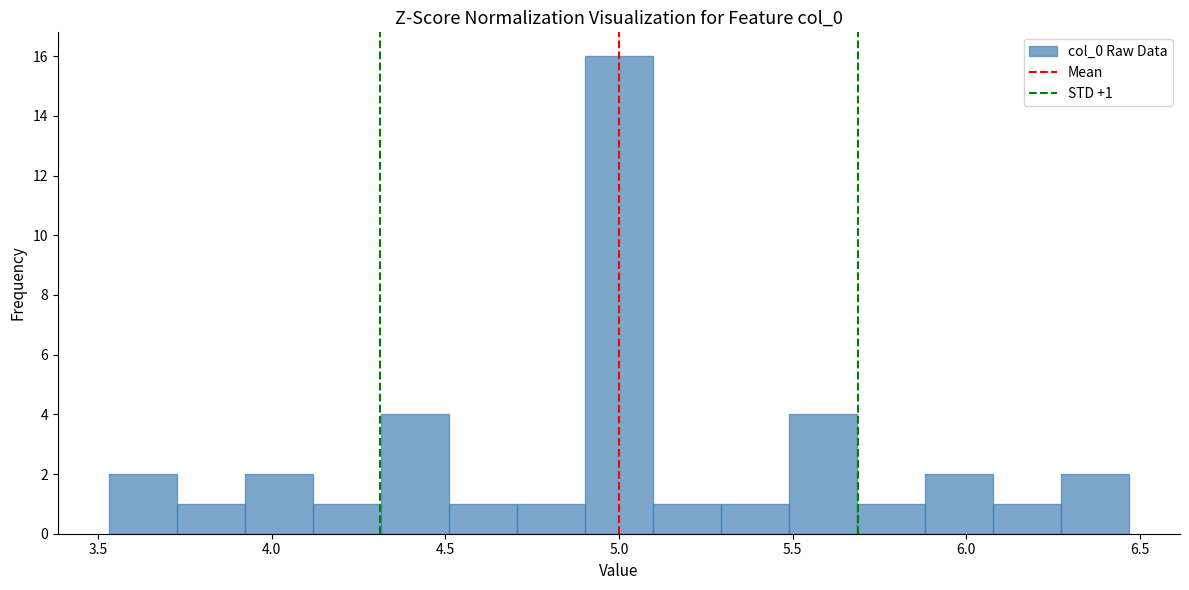

Read against the x-axis, roughly where is the centre of the tallest bar?

5.00